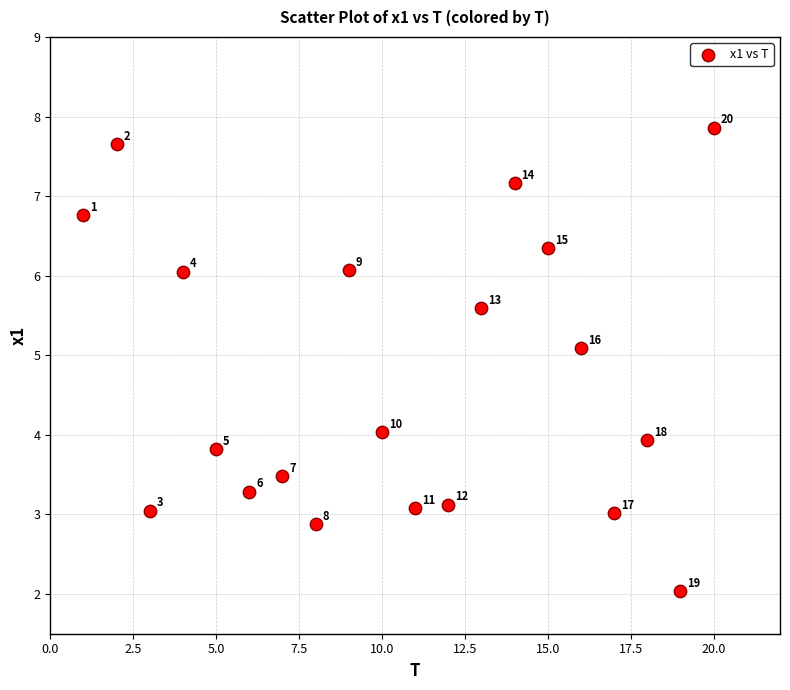

What Y value in the scatter plot is closest to 4?

4.0